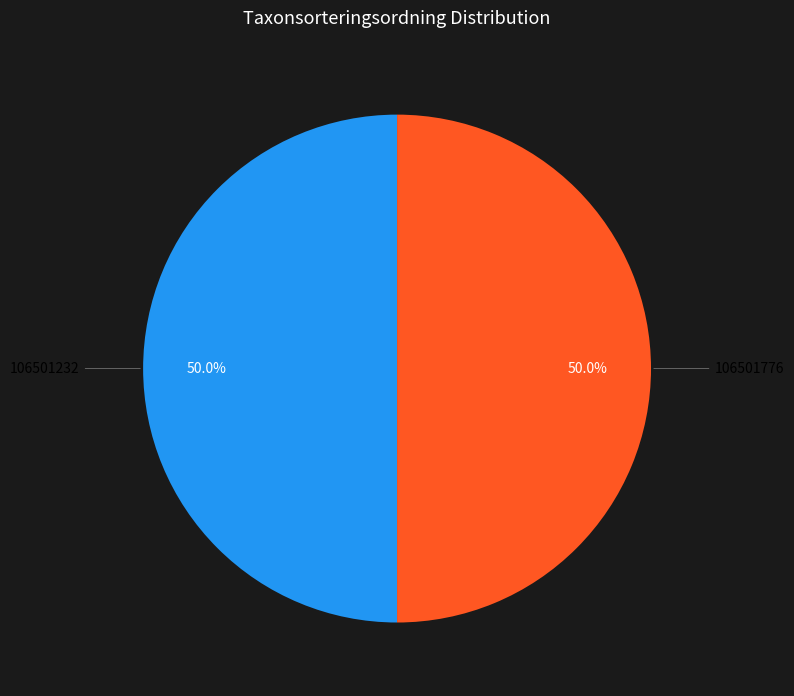

What is the ratio of the value at 106501232 to the value at 106501776?

1.0